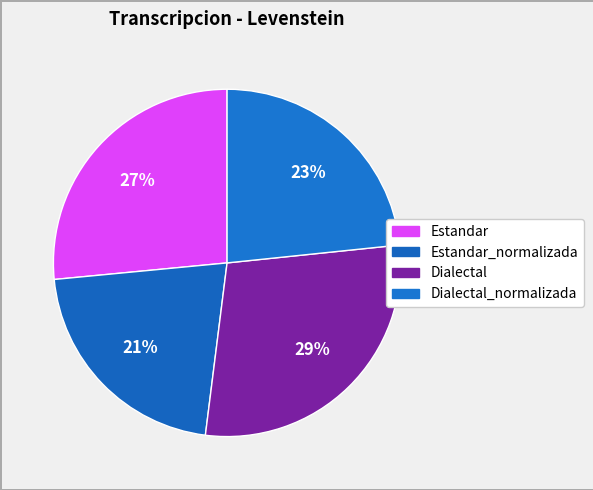

Rank the categories by value from lowest to highest.

Estandar_normalizada, Dialectal_normalizada, Estandar, Dialectal